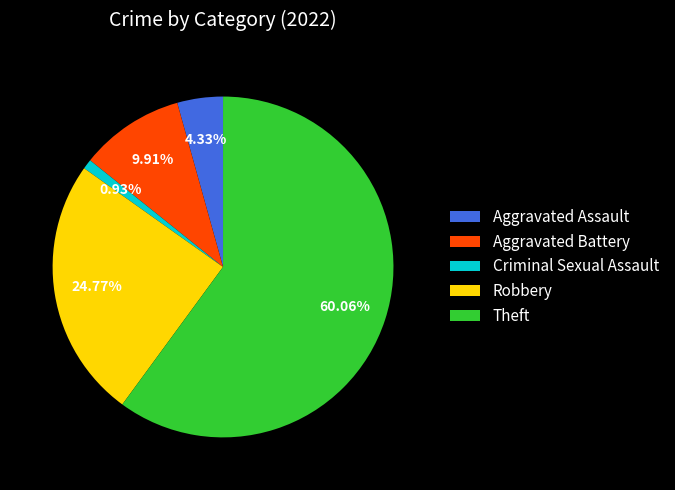

What percentage do Criminal Sexual Assault and Aggravated Assault together represent?

5.3%